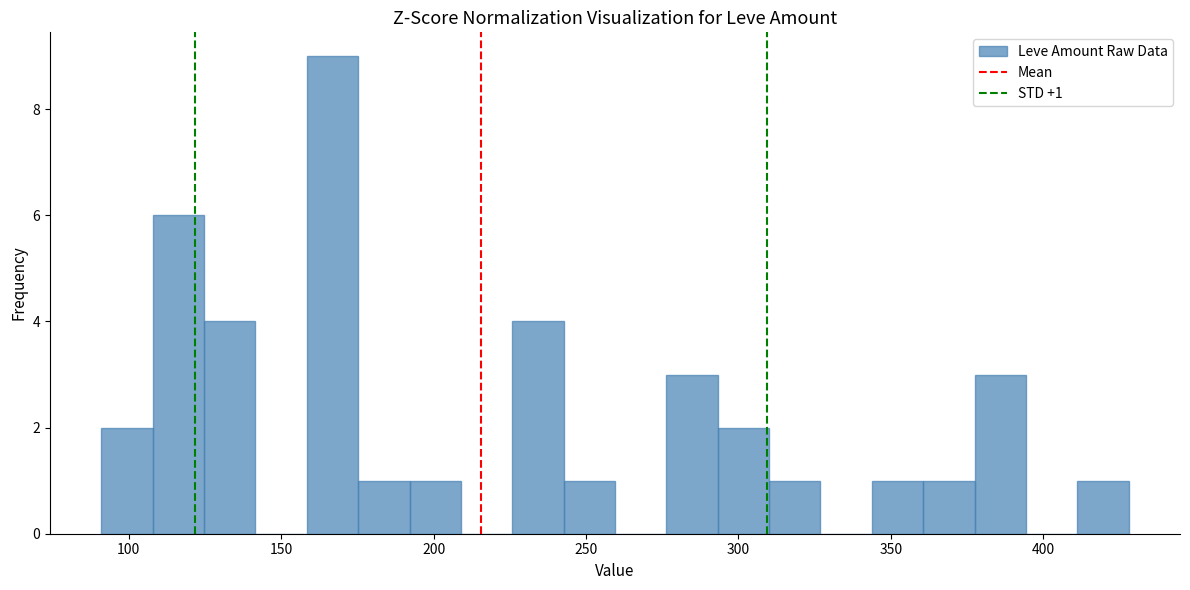

Read against the x-axis, roughly where is the centre of the tallest bar?

165